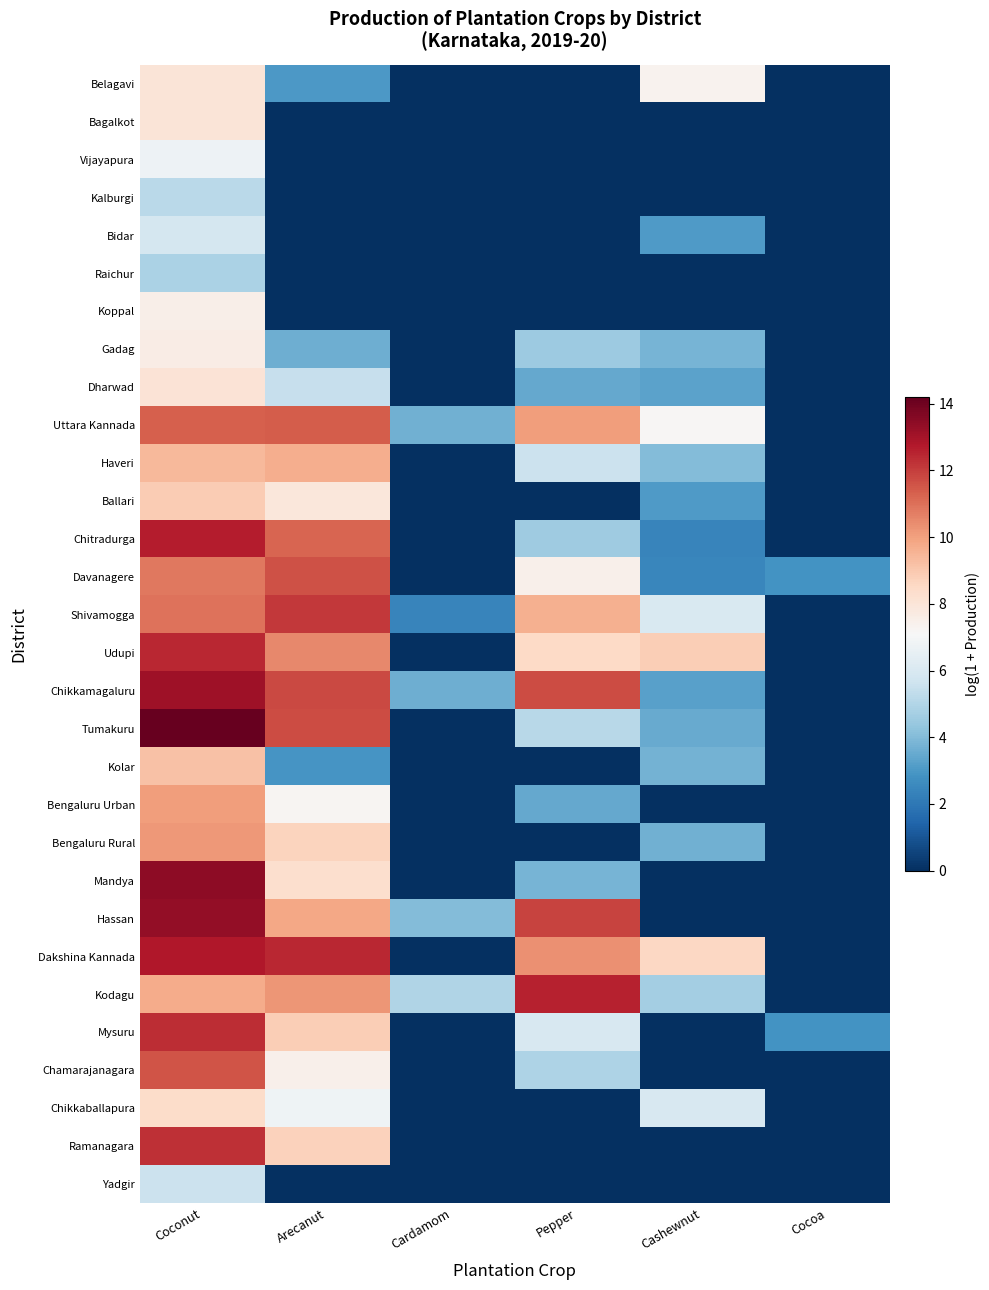

Reading left to right, list all the values displayed in this chart.

Belagavi: Coconut=8.0	Arecanut=3.0	Cardamom=0.0	Pepper=0.0	Cashewnut=7.4	Cocoa=0.0
Bagalkot: Coconut=8.0	Arecanut=0.0	Cardamom=0.0	Pepper=0.0	Cashewnut=0.0	Cocoa=0.0
Vijayapura: Coconut=6.7	Arecanut=0.0	Cardamom=0.0	Pepper=0.0	Cashewnut=0.0	Cocoa=0.0
Kalburgi: Coconut=5.2	Arecanut=0.0	Cardamom=0.0	Pepper=0.0	Cashewnut=0.0	Cocoa=0.0
Bidar: Coconut=5.8	Arecanut=0.0	Cardamom=0.0	Pepper=0.0	Cashewnut=3.1	Cocoa=0.0
Raichur: Coconut=4.8	Arecanut=0.0	Cardamom=0.0	Pepper=0.0	Cashewnut=0.0	Cocoa=0.0
Koppal: Coconut=7.5	Arecanut=0.0	Cardamom=0.0	Pepper=0.0	Cashewnut=0.0	Cocoa=0.0
Gadag: Coconut=7.6	Arecanut=3.6	Cardamom=0.0	Pepper=4.5	Cashewnut=3.8	Cocoa=0.0
Dharwad: Coconut=8.1	Arecanut=5.5	Cardamom=0.0	Pepper=3.5	Cashewnut=3.3	Cocoa=0.0
Uttara Kannada: Coconut=11.3	Arecanut=11.4	Cardamom=3.7	Pepper=10.1	Cashewnut=7.2	Cocoa=0.0
Haveri: Coconut=9.4	Arecanut=9.6	Cardamom=0.0	Pepper=5.6	Cashewnut=4.0	Cocoa=0.0
Ballari: Coconut=8.9	Arecanut=7.9	Cardamom=0.0	Pepper=0.0	Cashewnut=3.1	Cocoa=0.0
Chitradurga: Coconut=12.7	Arecanut=11.2	Cardamom=0.0	Pepper=4.6	Cashewnut=2.4	Cocoa=0.0
Davanagere: Coconut=10.9	Arecanut=11.6	Cardamom=0.0	Pepper=7.4	Cashewnut=2.5	Cocoa=2.8
Shivamogga: Coconut=11.0	Arecanut=12.1	Cardamom=2.4	Pepper=9.6	Cashewnut=6.0	Cocoa=0.0
Udupi: Coconut=12.4	Arecanut=10.5	Cardamom=0.0	Pepper=8.5	Cashewnut=8.8	Cocoa=0.0
Chikkamagaluru: Coconut=13.1	Arecanut=11.8	Cardamom=3.6	Pepper=11.7	Cashewnut=3.3	Cocoa=0.0
Tumakuru: Coconut=14.2	Arecanut=11.7	Cardamom=0.0	Pepper=5.2	Cashewnut=3.5	Cocoa=0.0
Kolar: Coconut=9.2	Arecanut=2.9	Cardamom=0.0	Pepper=0.0	Cashewnut=3.7	Cocoa=0.0
Bengaluru Urban: Coconut=10.1	Arecanut=7.2	Cardamom=0.0	Pepper=3.5	Cashewnut=0.0	Cocoa=0.0
Bengaluru Rural: Coconut=10.2	Arecanut=8.7	Cardamom=0.0	Pepper=0.0	Cashewnut=3.7	Cocoa=0.0
Mandya: Coconut=13.4	Arecanut=8.3	Cardamom=0.0	Pepper=3.8	Cashewnut=0.0	Cocoa=0.0
Hassan: Coconut=13.3	Arecanut=9.8	Cardamom=4.0	Pepper=11.9	Cashewnut=0.0	Cocoa=0.0
Dakshina Kannada: Coconut=12.8	Arecanut=12.4	Cardamom=0.0	Pepper=10.3	Cashewnut=8.5	Cocoa=0.0
Kodagu: Coconut=9.7	Arecanut=10.2	Cardamom=5.0	Pepper=12.6	Cashewnut=4.7	Cocoa=0.0
Mysuru: Coconut=12.4	Arecanut=8.8	Cardamom=0.0	Pepper=6.0	Cashewnut=0.0	Cocoa=2.8
Chamarajanagara: Coconut=11.5	Arecanut=7.4	Cardamom=0.0	Pepper=4.9	Cashewnut=0.0	Cocoa=0.0
Chikkaballapura: Coconut=8.4	Arecanut=6.8	Cardamom=0.0	Pepper=0.0	Cashewnut=5.9	Cocoa=0.0
Ramanagara: Coconut=12.3	Arecanut=8.7	Cardamom=0.0	Pepper=0.0	Cashewnut=0.0	Cocoa=0.0
Yadgir: Coconut=5.6	Arecanut=0.0	Cardamom=0.0	Pepper=0.0	Cashewnut=0.0	Cocoa=0.0